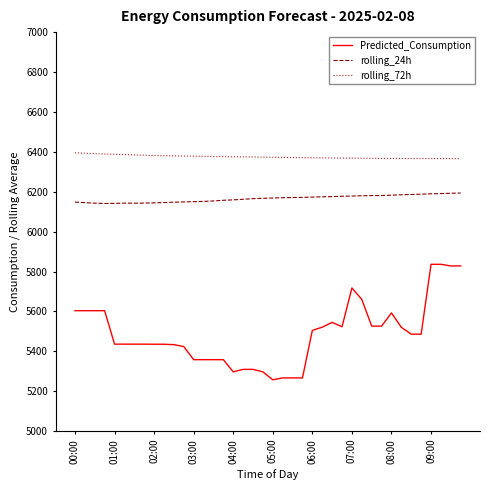

Which series has the largest total across all categories?

rolling_72h